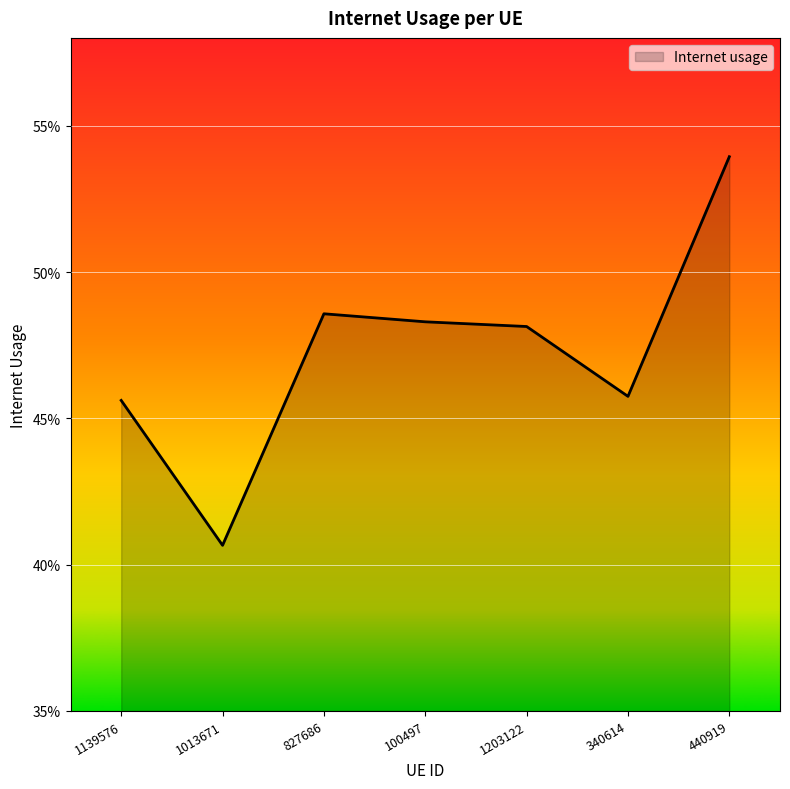

How many values are between 0 and 1?

7